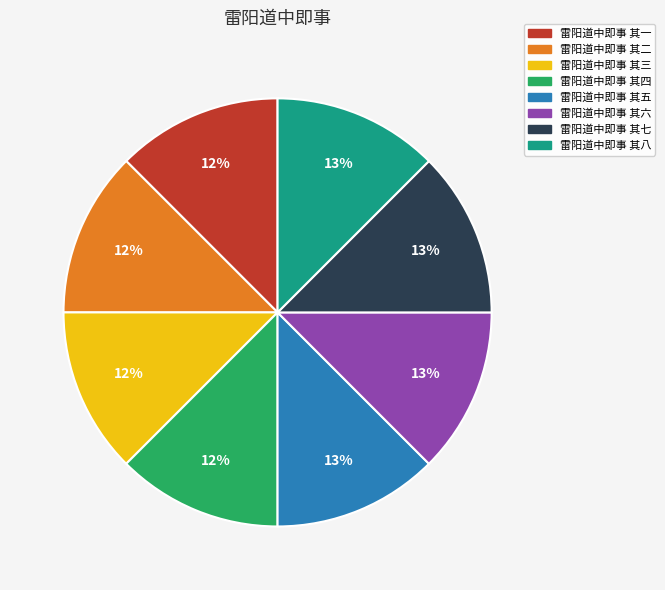

What is the ratio of the value at 雷阳道中即事 其八 to the value at 雷阳道中即事 其六?

1.0